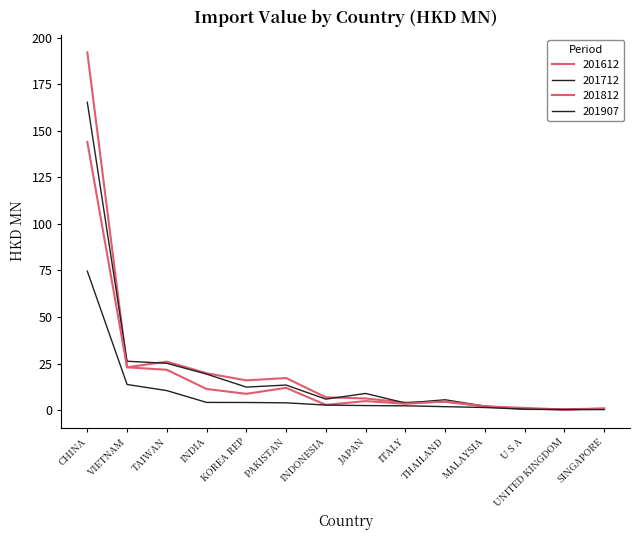

How many lines are shown in the chart?

4